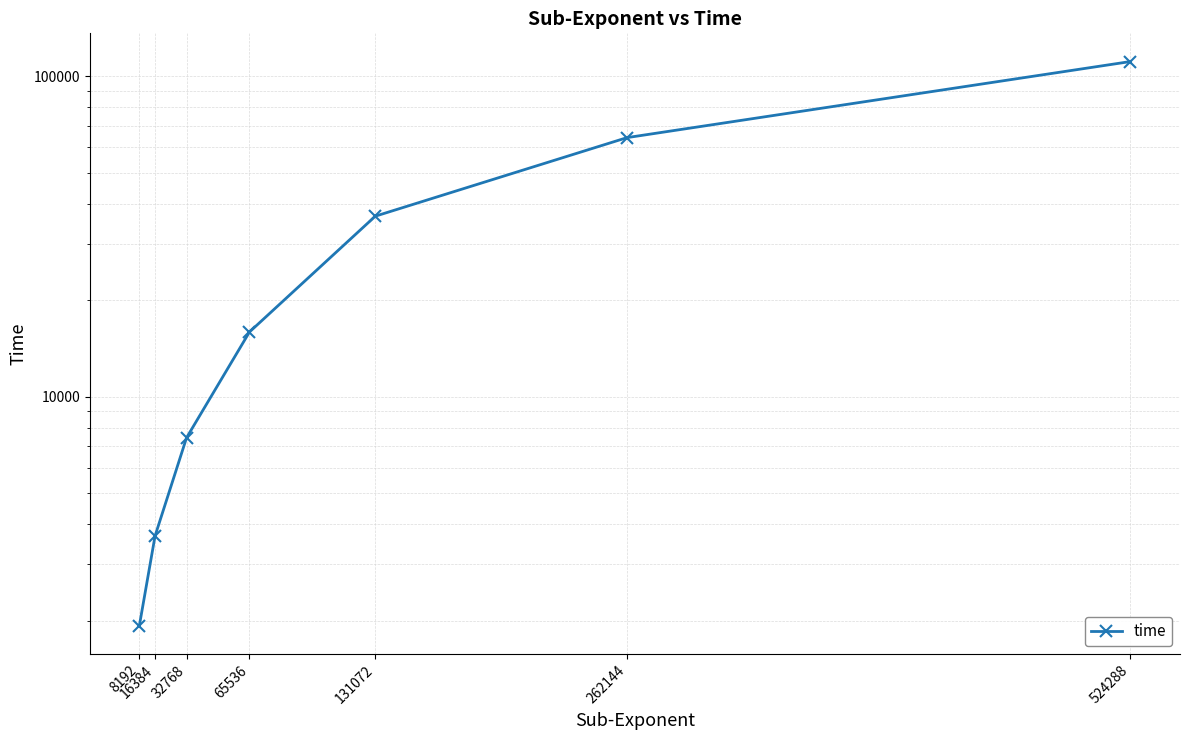

How many lines are shown in the chart?

1